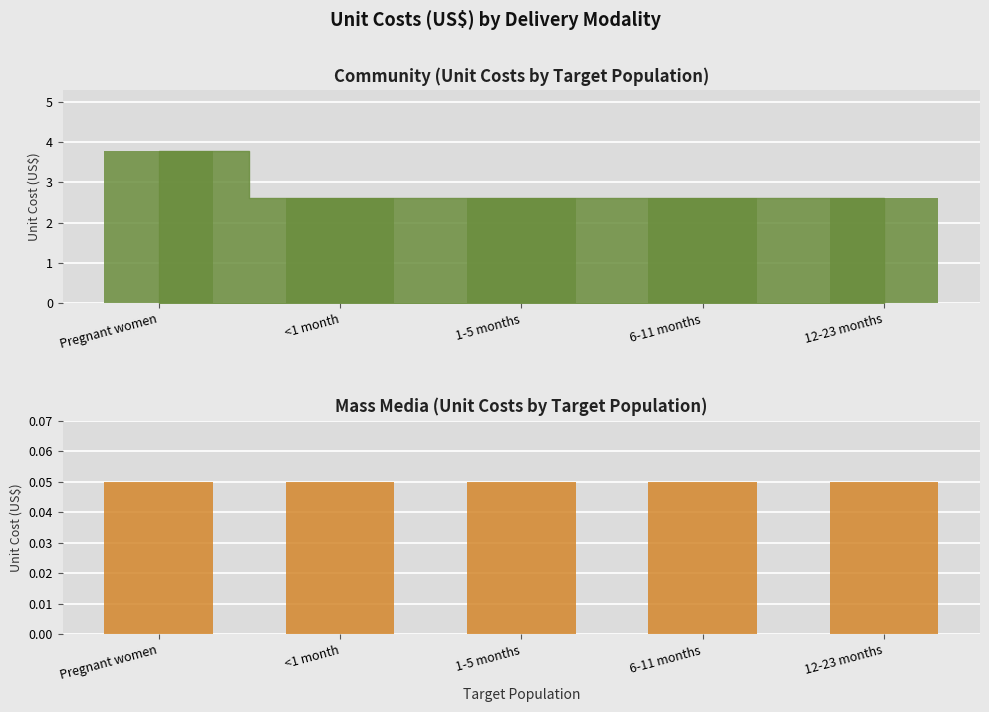

List the series in order of their overall mean, lowest first.

Mass media, Community